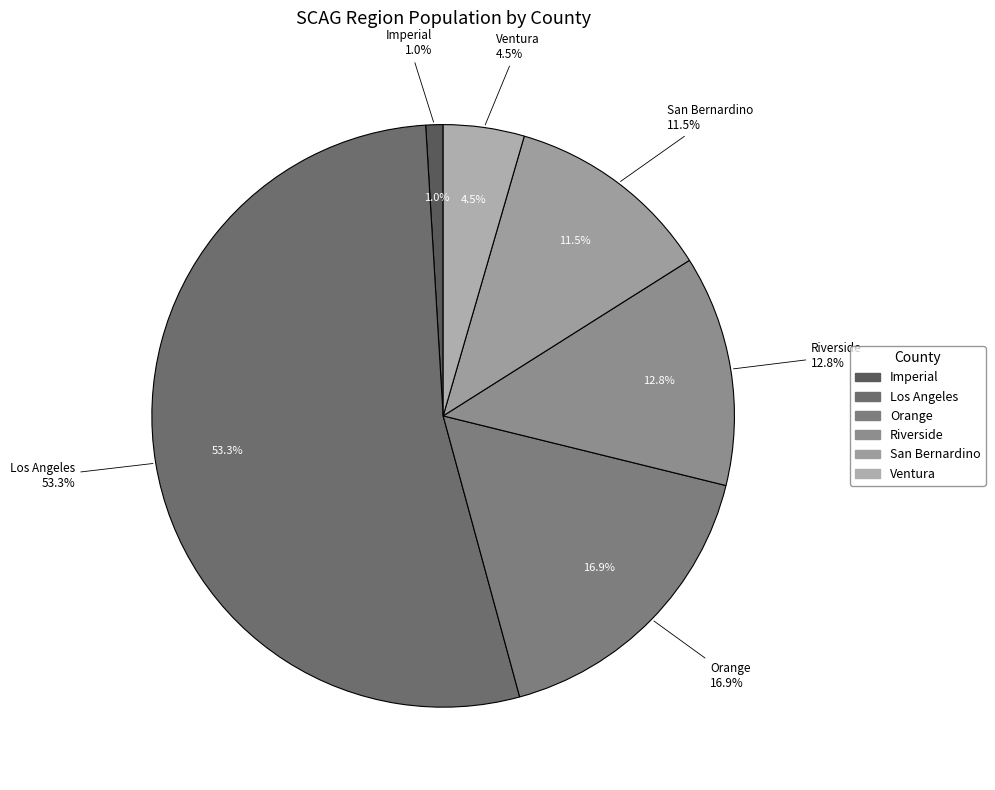

What is the ratio of the value at Los Angeles to the value at San Bernardino?

4.6